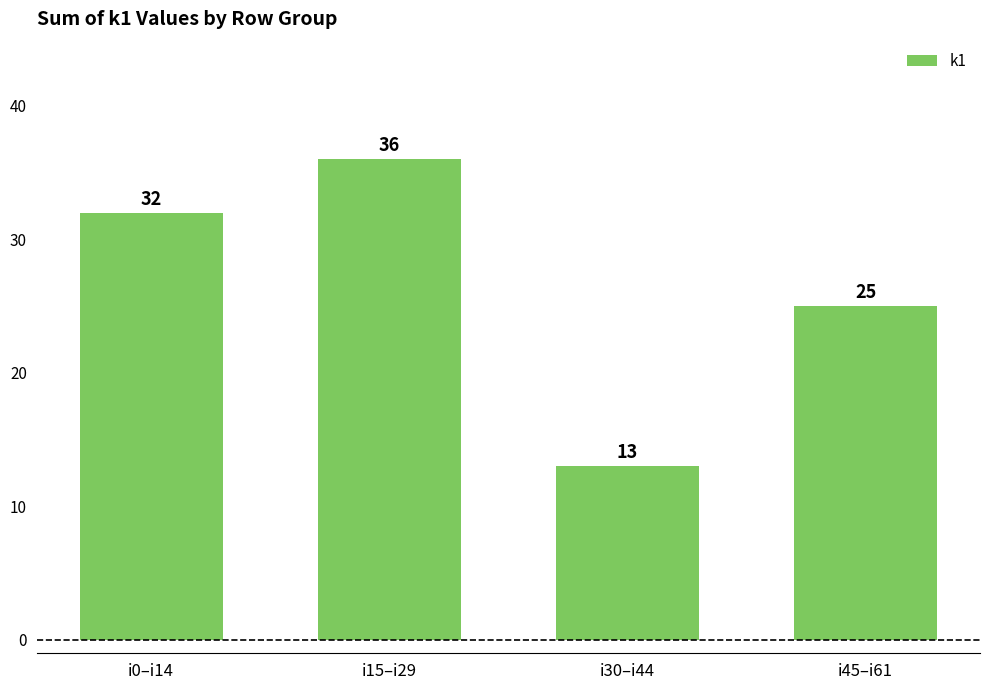

Reading left to right, transcribe all the data shown in this chart.

i0–i14=32	i15–i29=36	i30–i44=13	i45–i61=25